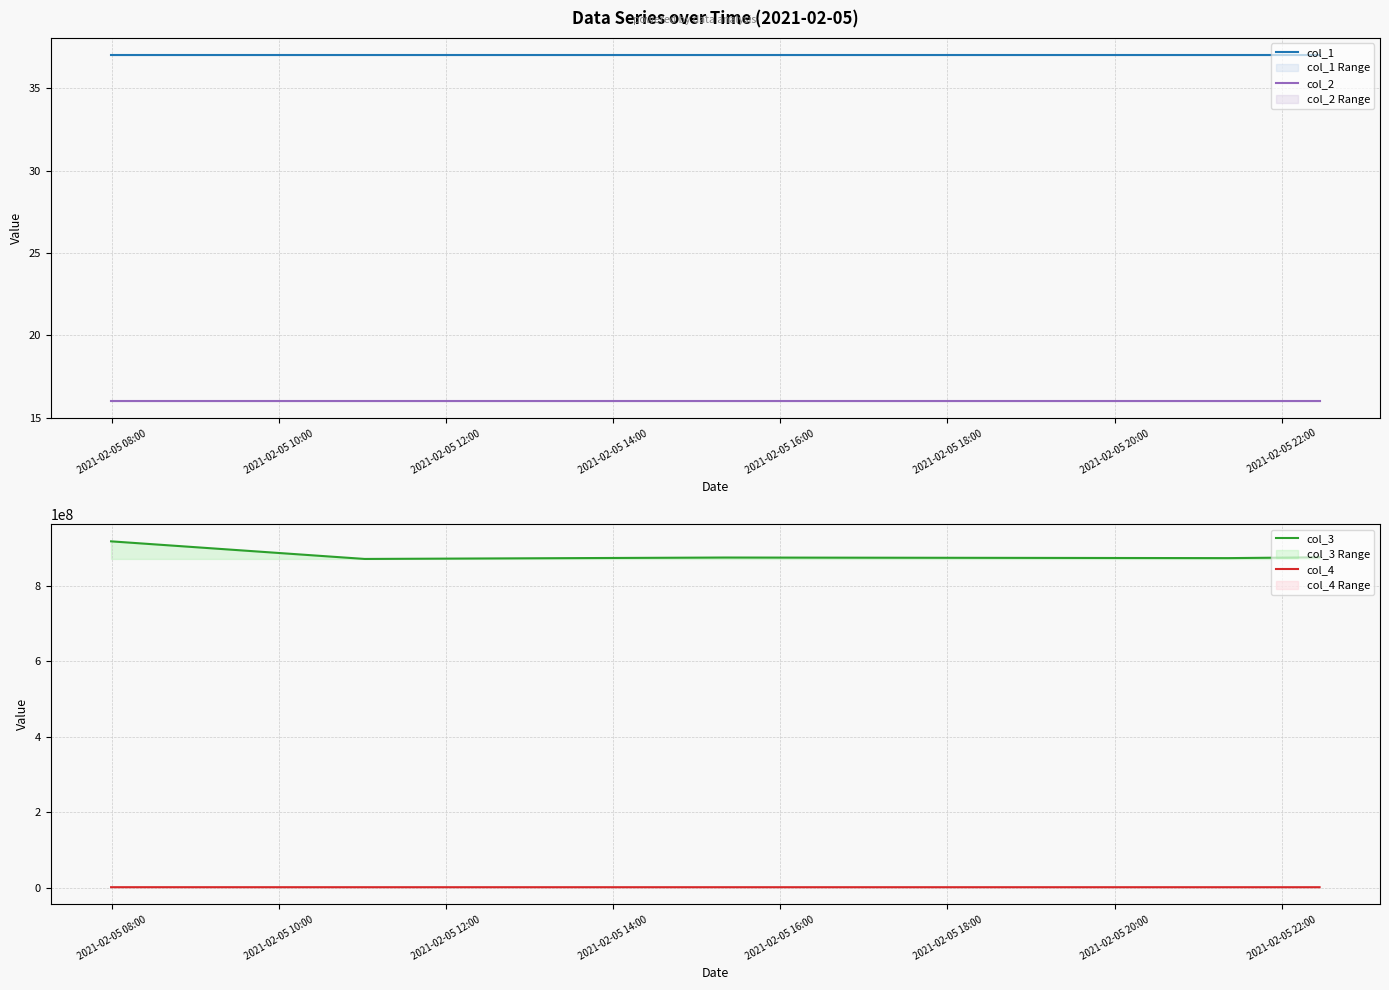

What is the average value of the col_2 series?

16